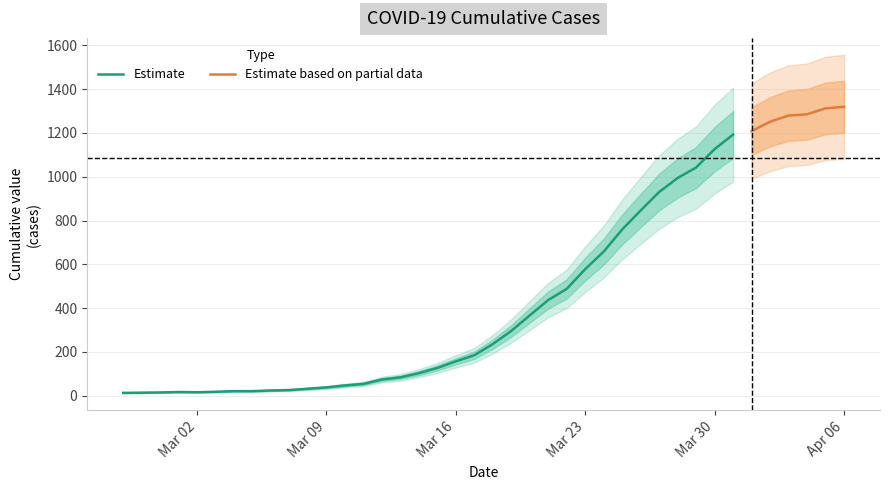

List the labels in order of value, largest first.

2020-04-06, 2020-04-05, 2020-04-04, 2020-04-03, 2020-04-02, 2020-04-01, 2020-03-31, 2020-03-30, 2020-03-29, 2020-03-28, 2020-03-27, 2020-03-26, 2020-03-25, 2020-03-24, 2020-03-23, 2020-03-22, 2020-03-21, 2020-03-20, 2020-03-19, 2020-03-18, 2020-03-17, 2020-03-16, 2020-03-15, 2020-03-14, 2020-03-13, 2020-03-12, 2020-03-11, 2020-03-10, 2020-03-09, 2020-03-08, 2020-03-07, 2020-03-06, 2020-03-04, 2020-03-05, 2020-03-03, 2020-03-01, 2020-03-02, 2020-02-29, 2020-02-28, 2020-02-27